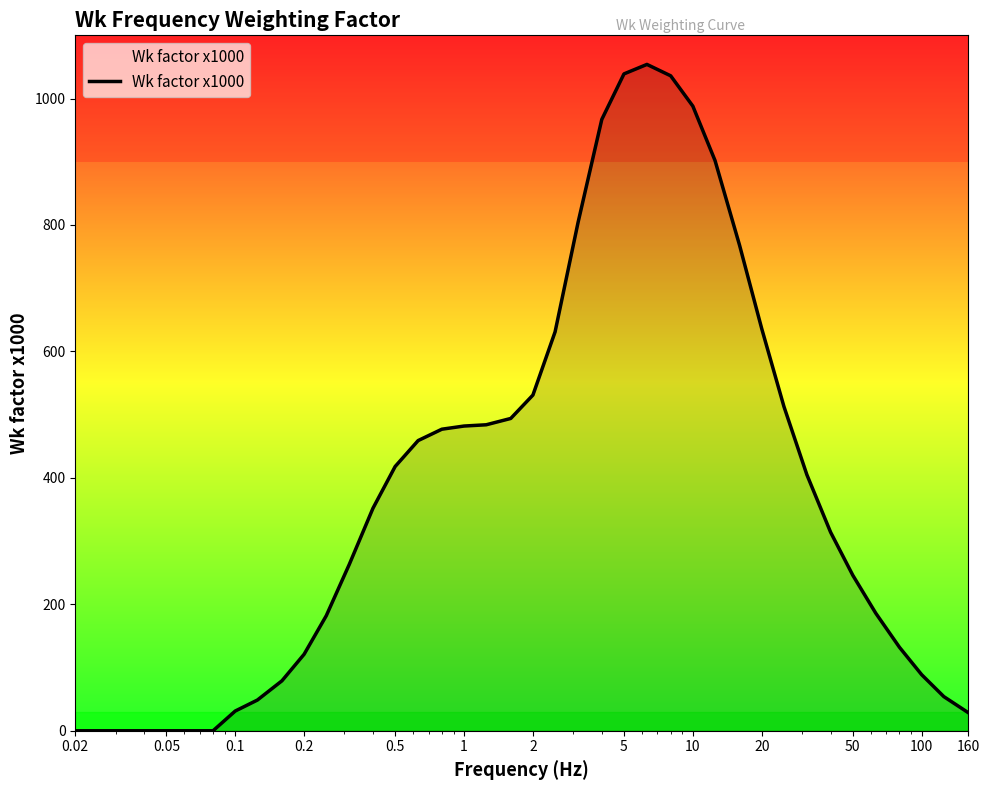

What is the greatest value displayed?

1054.0